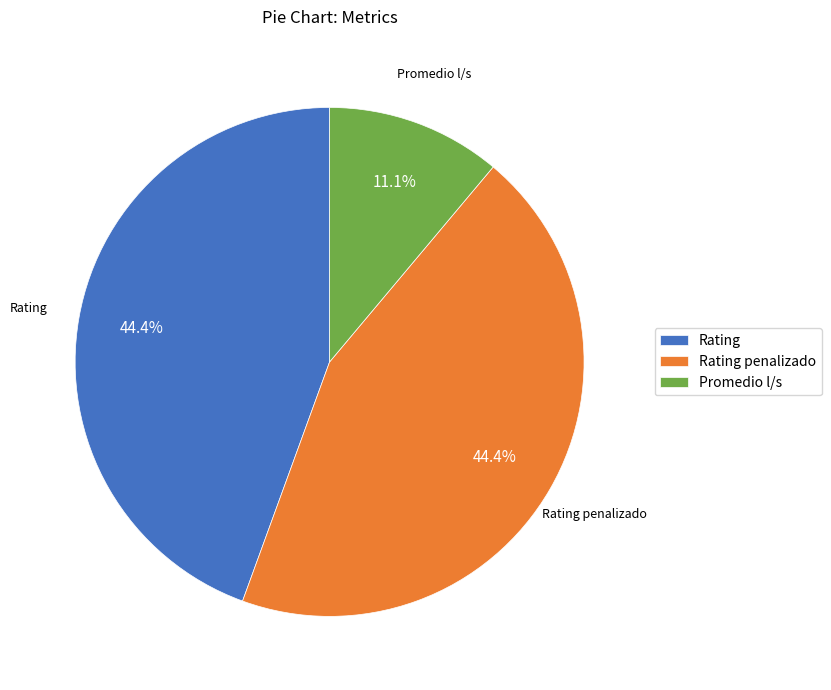

Which slice is the smallest?

Promedio l/s